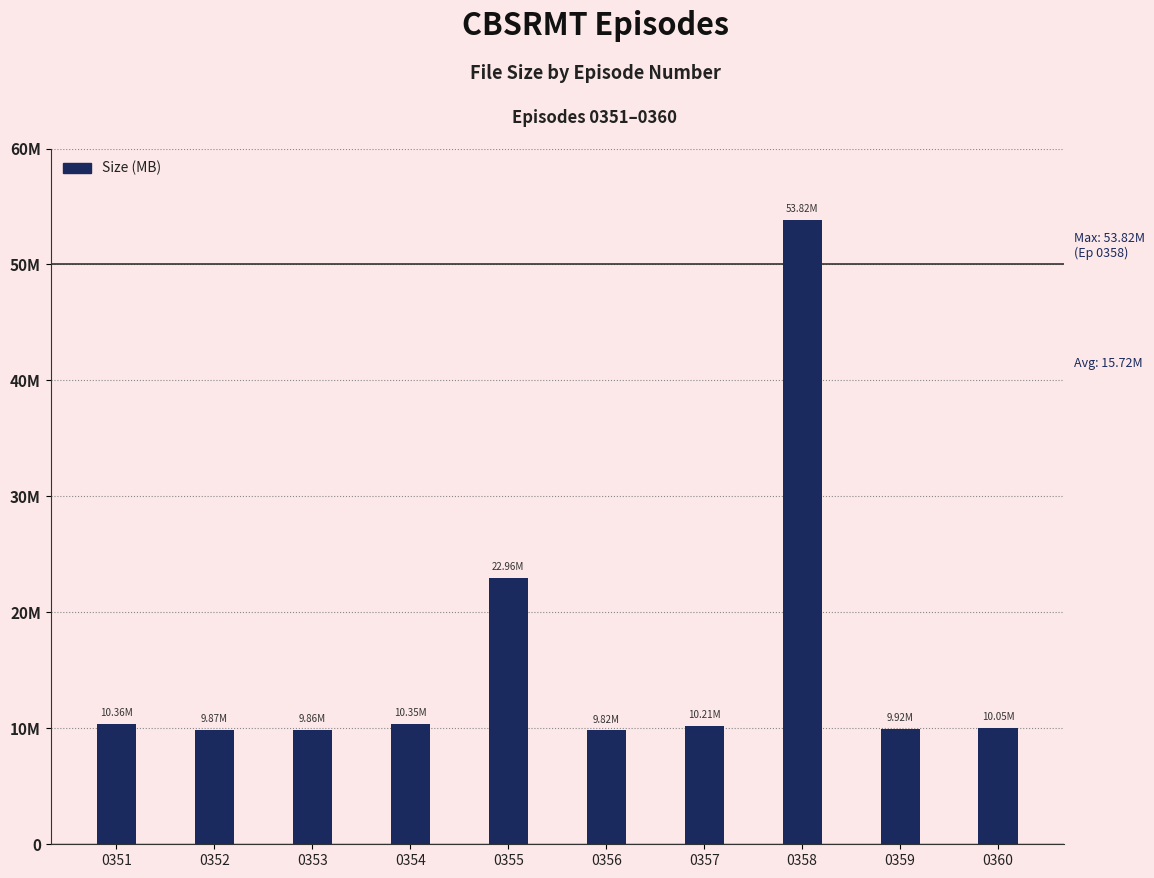

Are the bars horizontal?

No